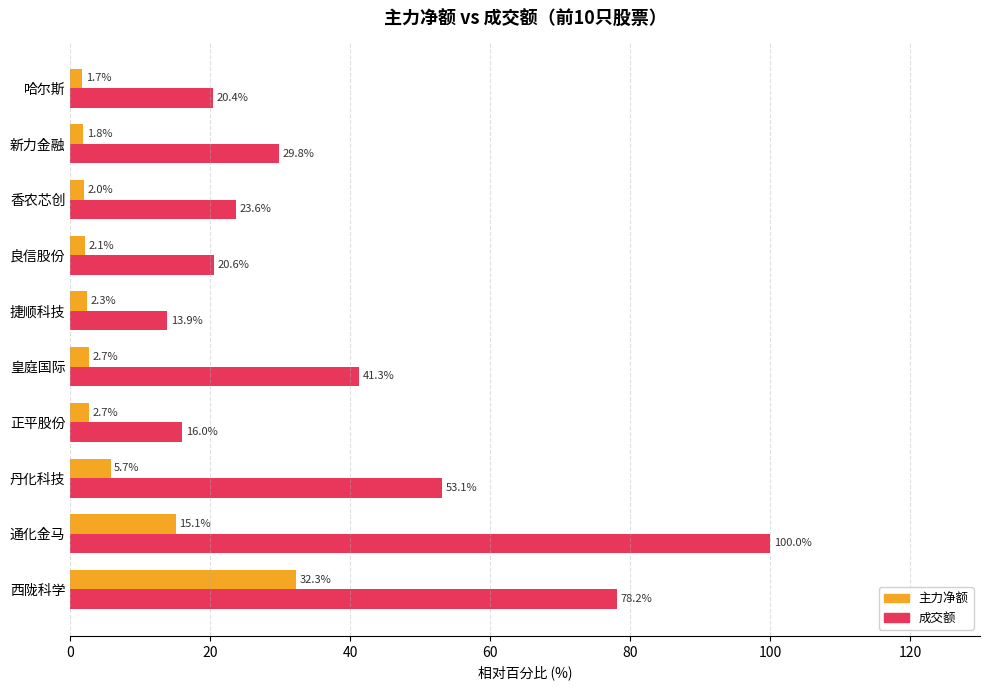

True or false: 成交额 has a value of 100.0 at 通化金马.

True